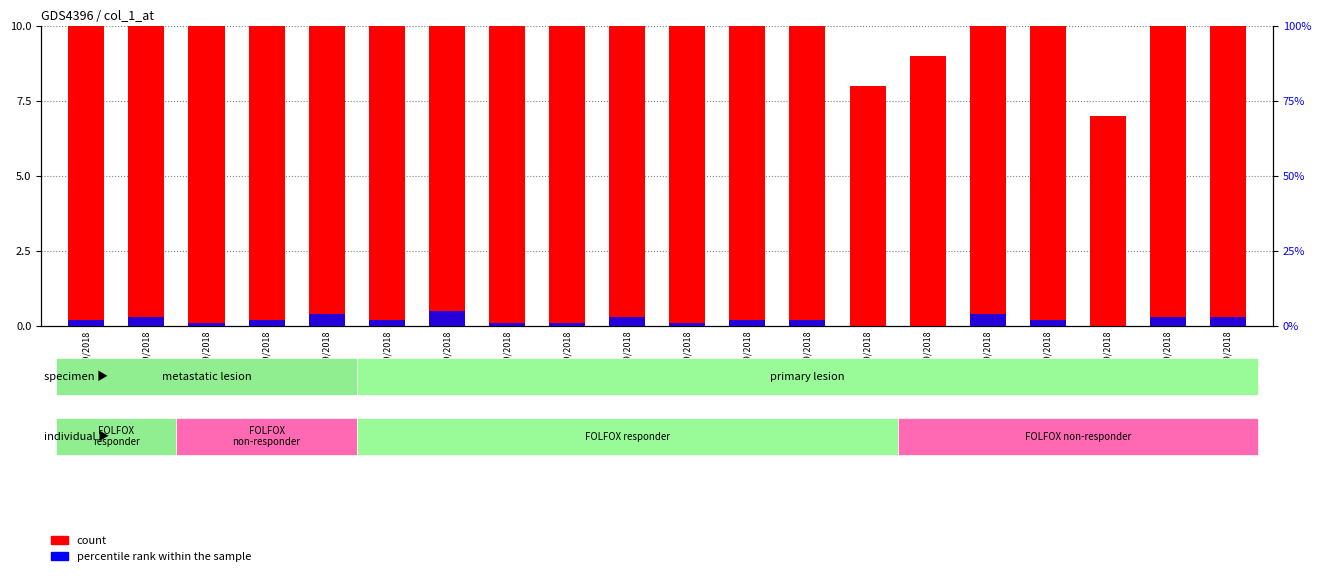

Are the bars horizontal?

No